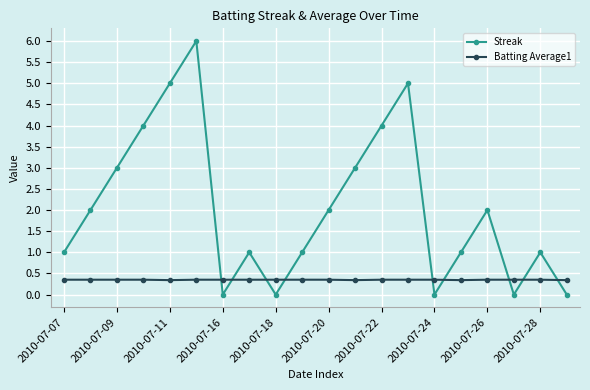

What is the value of the Streak point at the 4th from the left?

4.0